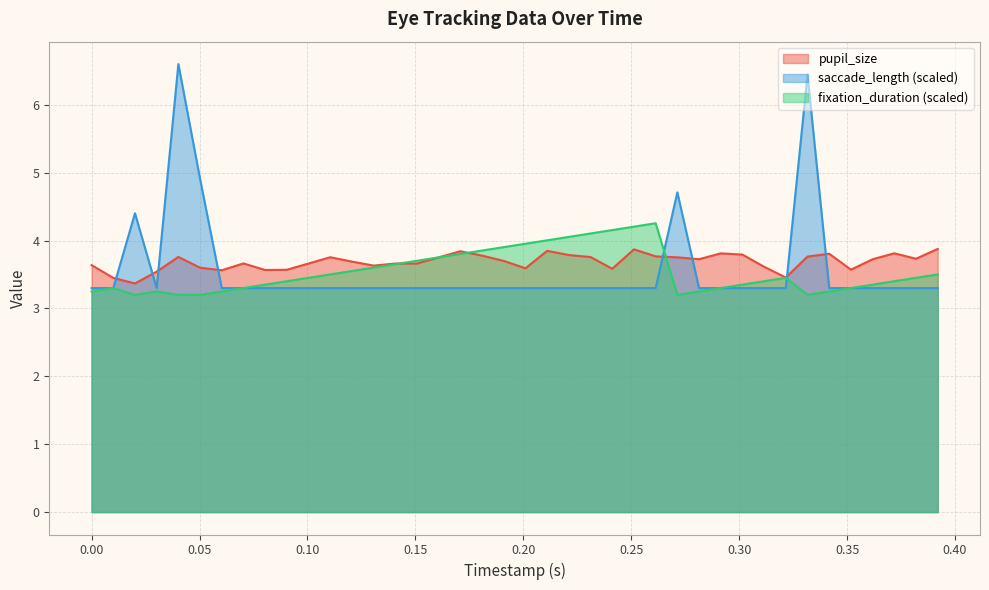

Rank the series by their average value, from highest to lowest.

pupil_size, saccade_length, fixation_duration